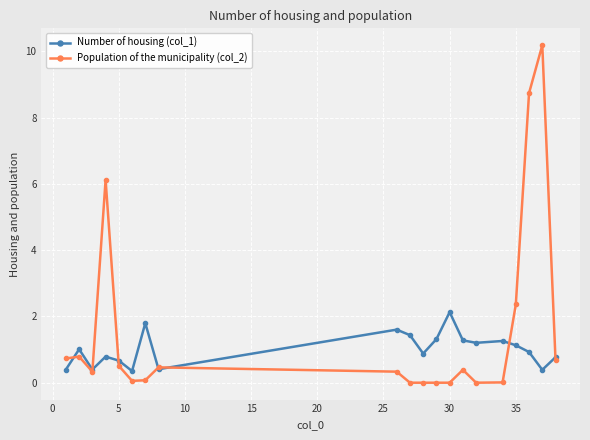

What is the greatest value displayed?

10.2